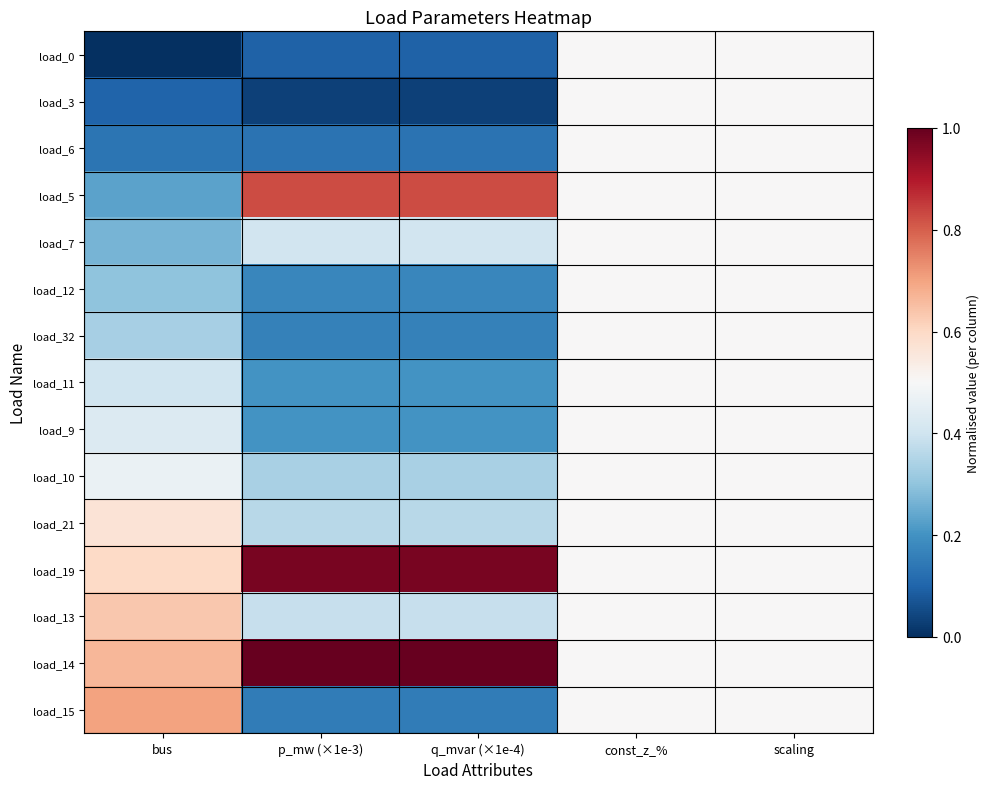

Reading left to right, list all the values displayed in this chart.

load_0: bus=0.0	p_mw (×1e-3)=0.1	q_mvar (×1e-4)=0.1	const_z_%=0.5	scaling=0.5
load_3: bus=0.1	p_mw (×1e-3)=0.0	q_mvar (×1e-4)=0.0	const_z_%=0.5	scaling=0.5
load_6: bus=0.1	p_mw (×1e-3)=0.1	q_mvar (×1e-4)=0.1	const_z_%=0.5	scaling=0.5
load_5: bus=0.2	p_mw (×1e-3)=0.8	q_mvar (×1e-4)=0.8	const_z_%=0.5	scaling=0.5
load_7: bus=0.3	p_mw (×1e-3)=0.4	q_mvar (×1e-4)=0.4	const_z_%=0.5	scaling=0.5
load_12: bus=0.3	p_mw (×1e-3)=0.2	q_mvar (×1e-4)=0.2	const_z_%=0.5	scaling=0.5
load_32: bus=0.3	p_mw (×1e-3)=0.2	q_mvar (×1e-4)=0.2	const_z_%=0.5	scaling=0.5
load_11: bus=0.4	p_mw (×1e-3)=0.2	q_mvar (×1e-4)=0.2	const_z_%=0.5	scaling=0.5
load_9: bus=0.4	p_mw (×1e-3)=0.2	q_mvar (×1e-4)=0.2	const_z_%=0.5	scaling=0.5
load_10: bus=0.5	p_mw (×1e-3)=0.3	q_mvar (×1e-4)=0.3	const_z_%=0.5	scaling=0.5
load_21: bus=0.6	p_mw (×1e-3)=0.4	q_mvar (×1e-4)=0.4	const_z_%=0.5	scaling=0.5
load_19: bus=0.6	p_mw (×1e-3)=1.0	q_mvar (×1e-4)=1.0	const_z_%=0.5	scaling=0.5
load_13: bus=0.6	p_mw (×1e-3)=0.4	q_mvar (×1e-4)=0.4	const_z_%=0.5	scaling=0.5
load_14: bus=0.7	p_mw (×1e-3)=1.0	q_mvar (×1e-4)=1.0	const_z_%=0.5	scaling=0.5
load_15: bus=0.7	p_mw (×1e-3)=0.2	q_mvar (×1e-4)=0.2	const_z_%=0.5	scaling=0.5